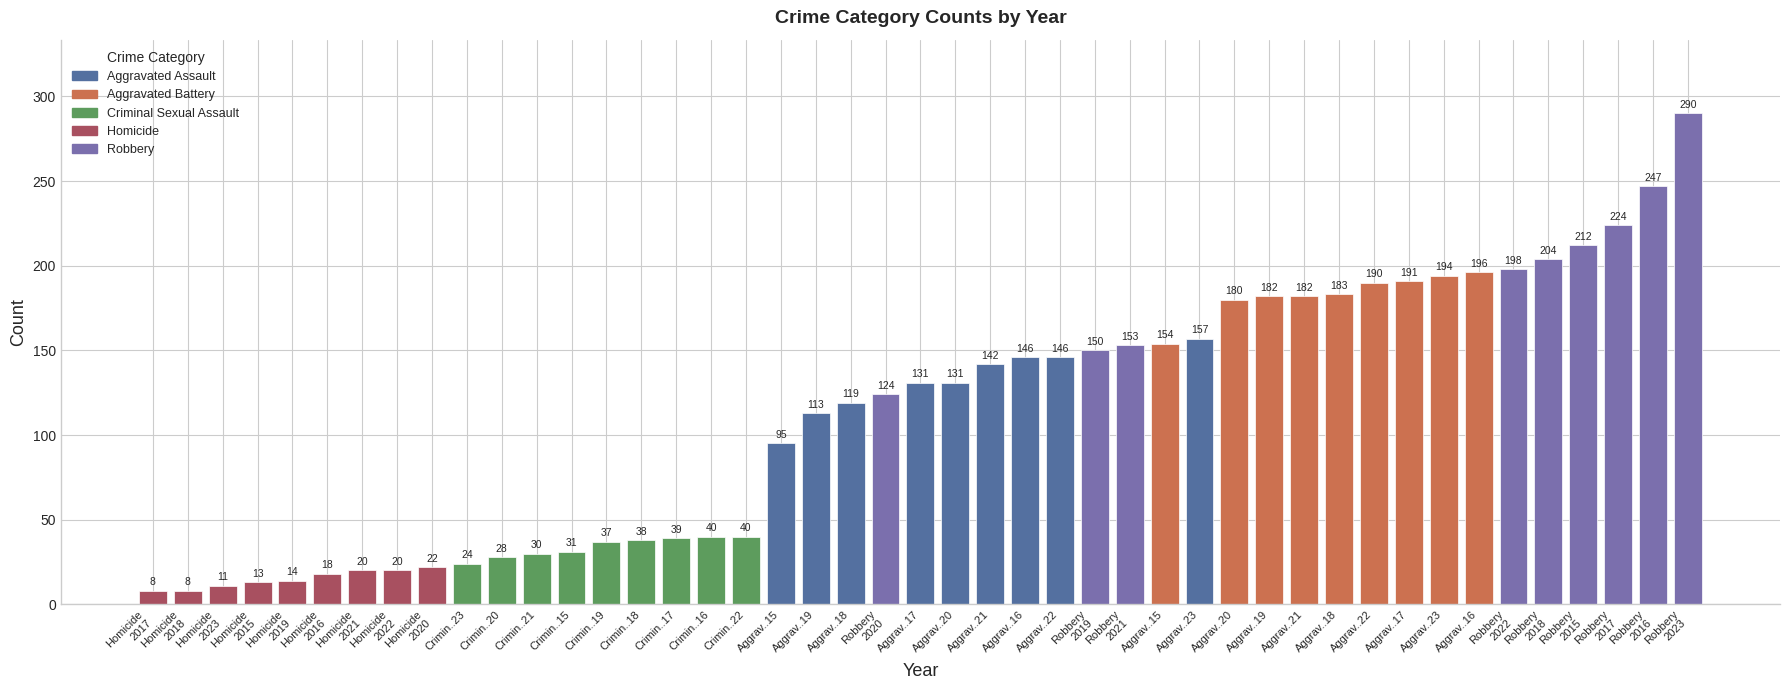

How many values are below 131?

22